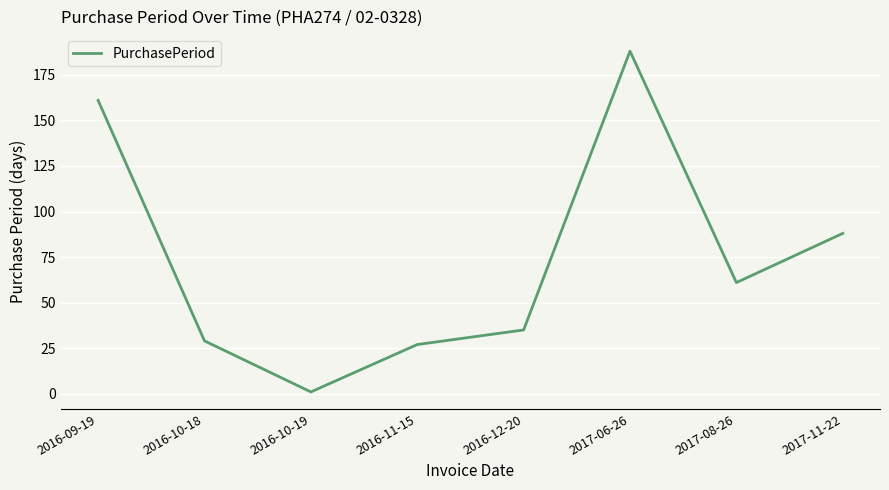

What is the change in value from 2016-10-19 to 2016-11-15?

+26